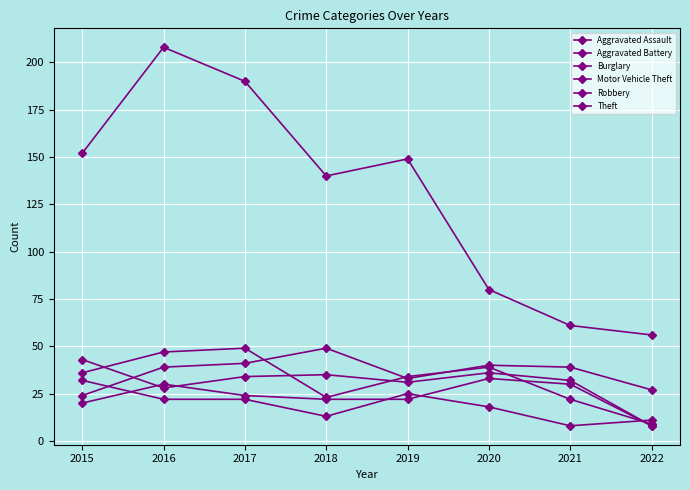

The Aggravated Assault series shows 8 at 2022. True or false?

True